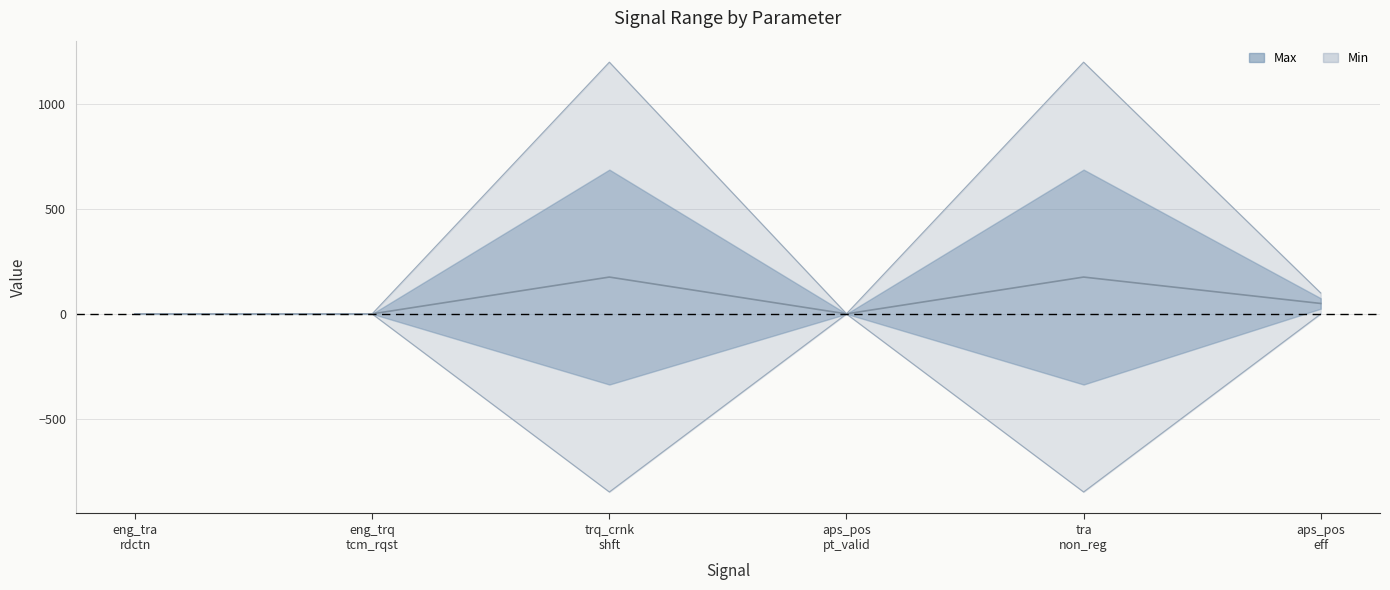

Is the value of Max at trq_crnk shft greater than the value of Min at tra non_reg?

Yes